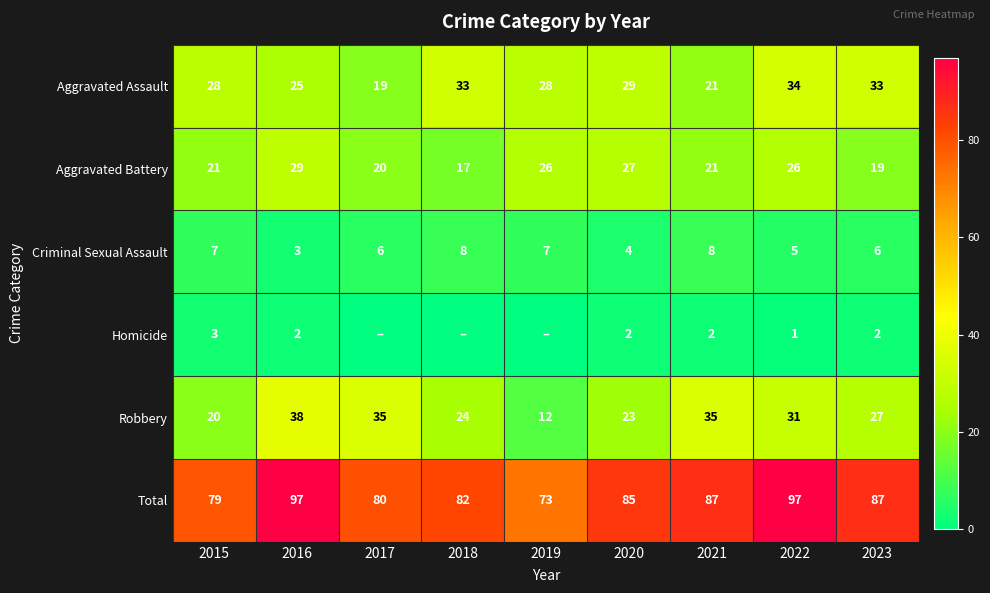

At which label is Robbery closest to 25?

2018